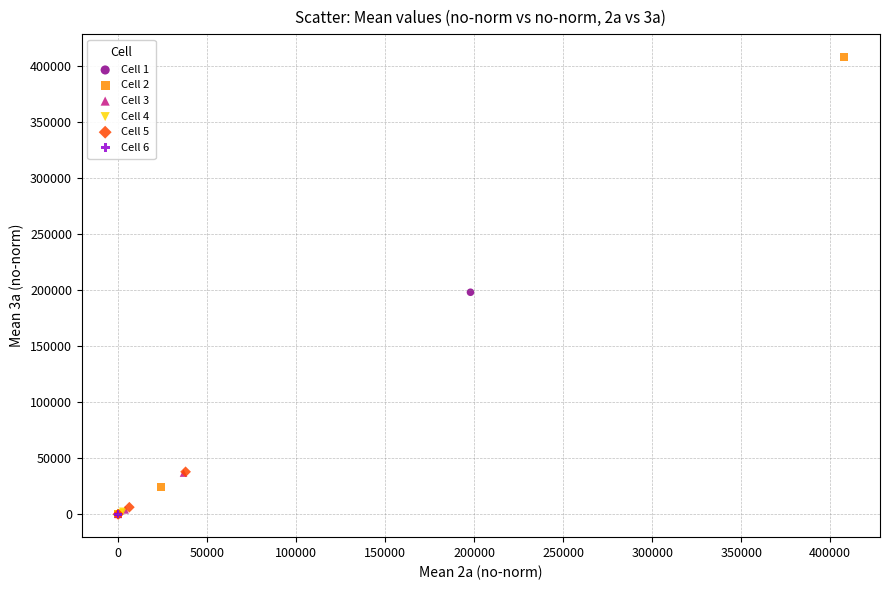

Which series has the widest spread of Y values?

Cell 2